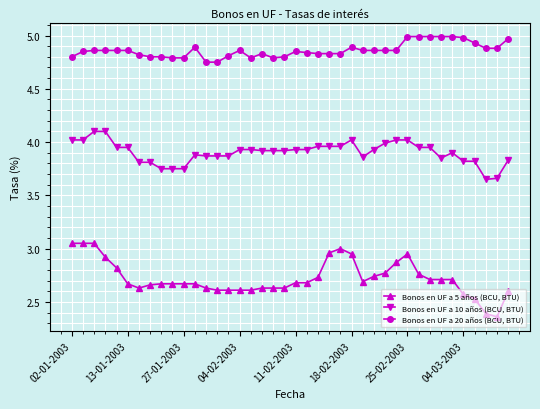

True or false: Bonos en UF a 10 años (BCU, BTU) has more than 0 interior local peaks.

True